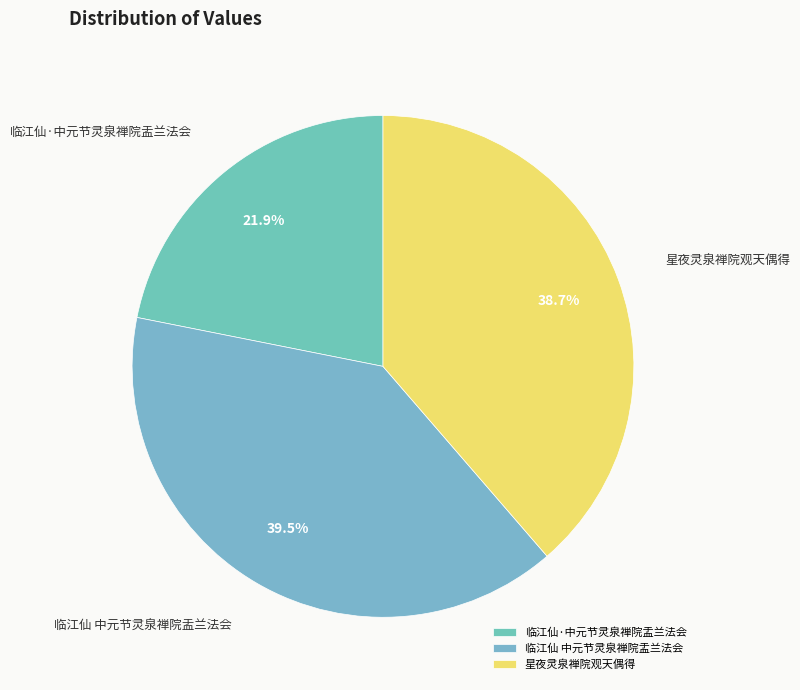

Between 临江仙·中元节灵泉禅院盂兰法会 and 临江仙 中元节灵泉禅院盂兰法会, which is larger?

临江仙 中元节灵泉禅院盂兰法会